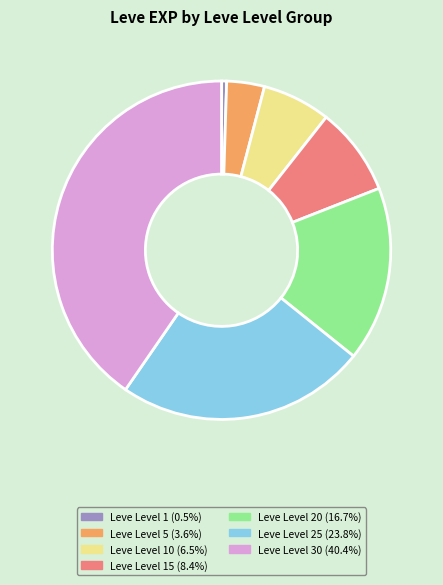

Is there a majority slice in this chart?

No